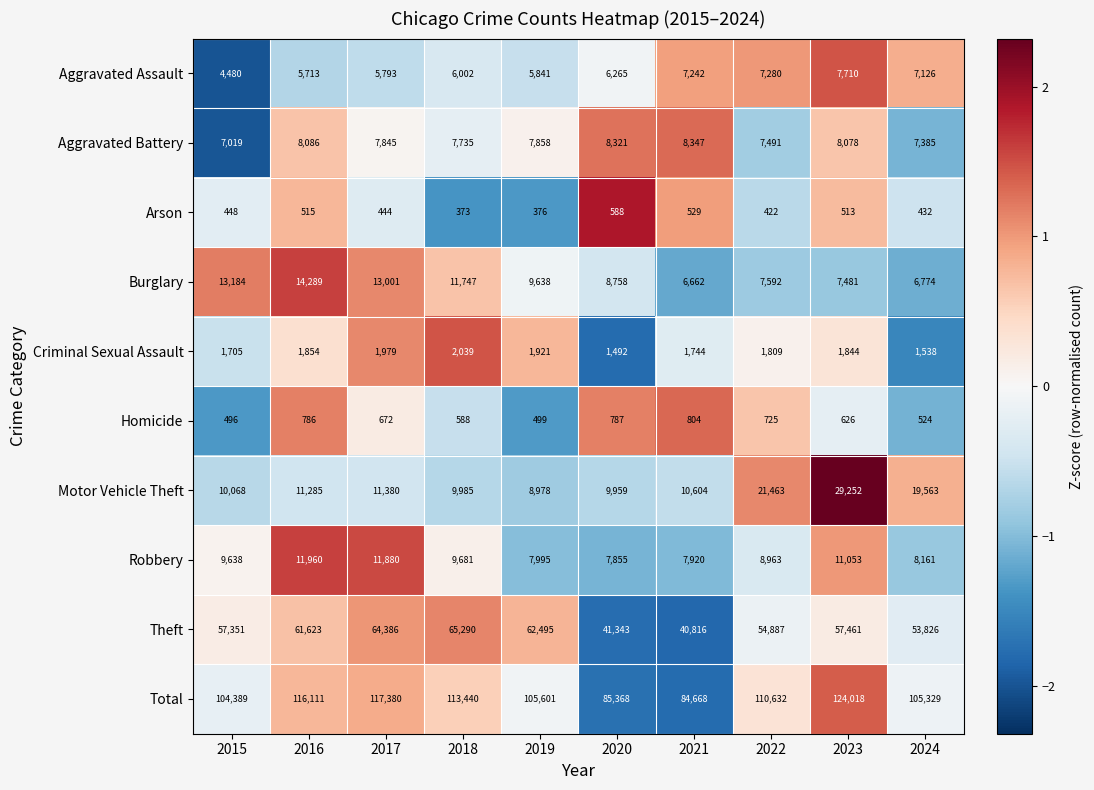

At which category is the sum across all series the highest?

2023